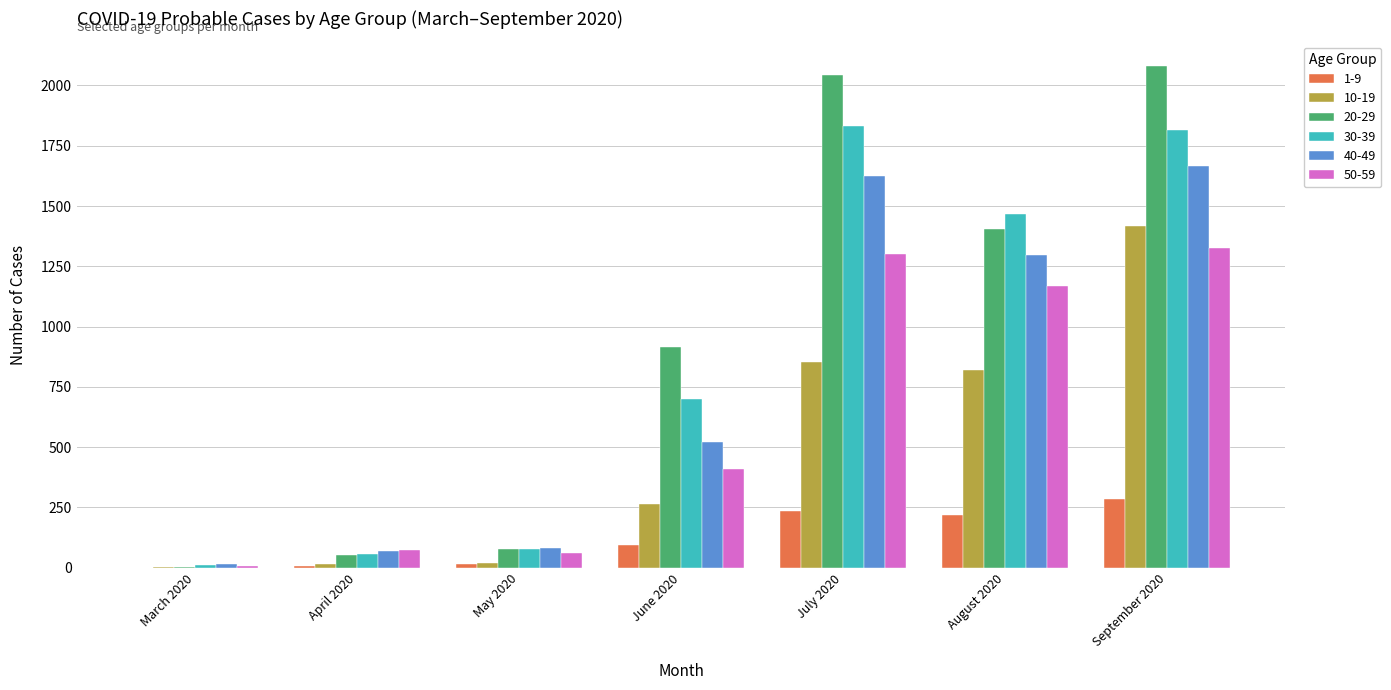

Between March 2020 and September 2020, which series saw the biggest shift?

20-29